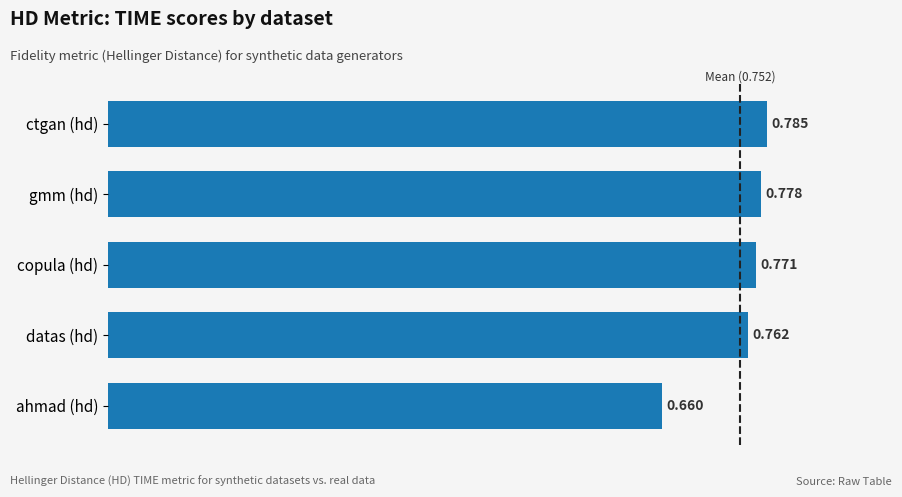

At which label is the value closest to 0?

ahmad (hd)